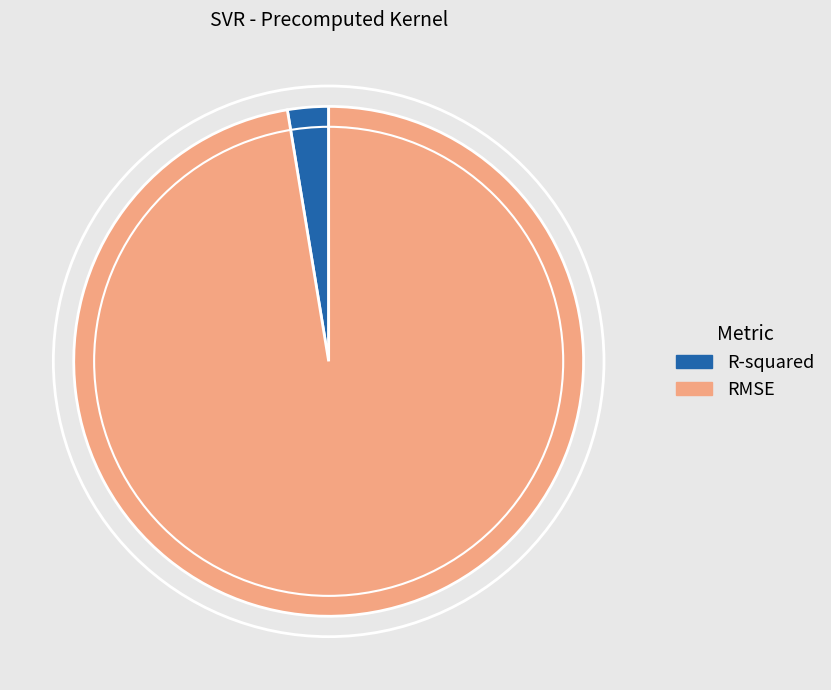

Which has a higher value, R-squared or RMSE?

RMSE